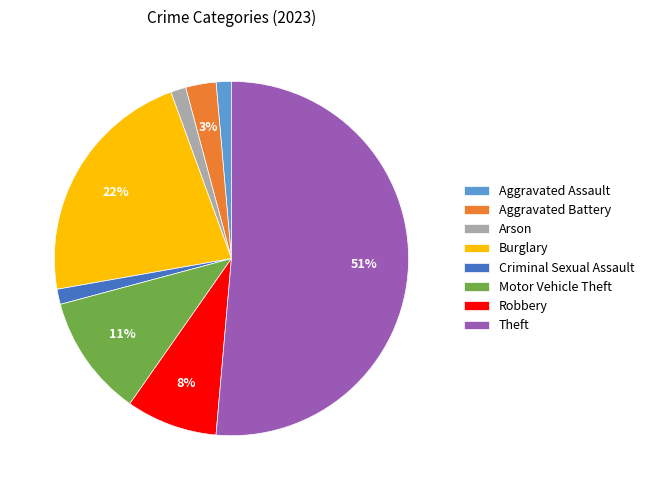

Which category has the biggest portion of the pie?

Theft